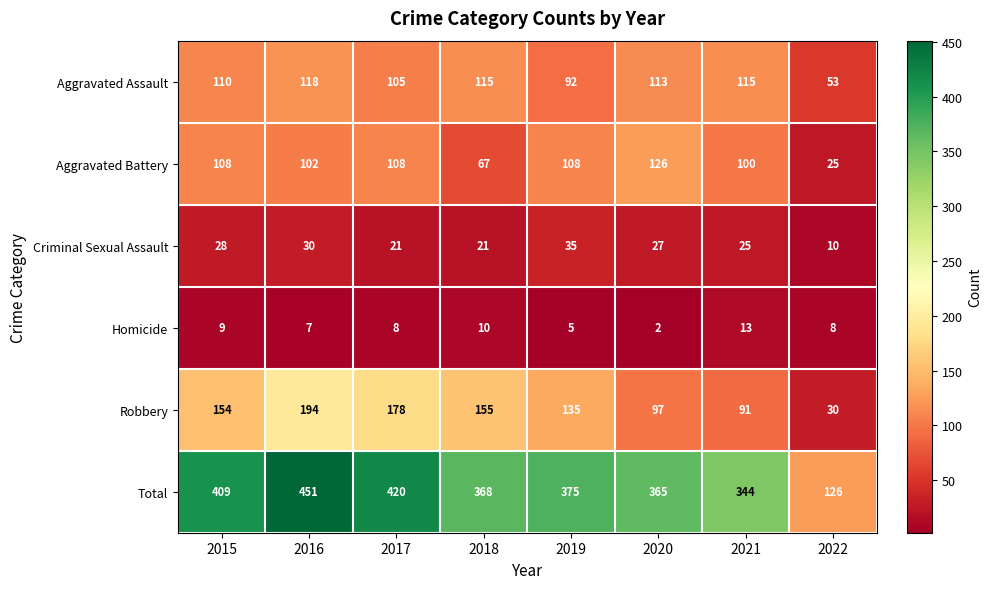

Where does the Total series first go above 375?

2015